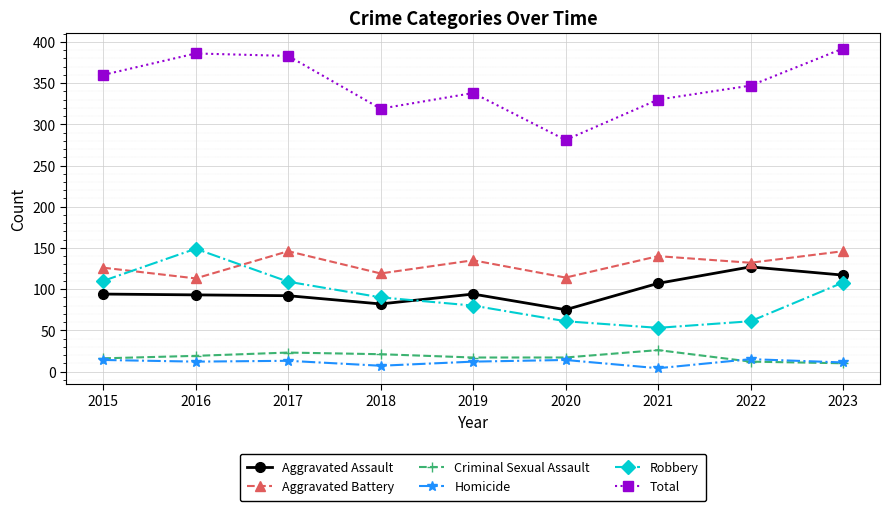

What is the difference between the maximum and minimum values in the Aggravated Battery series?

33